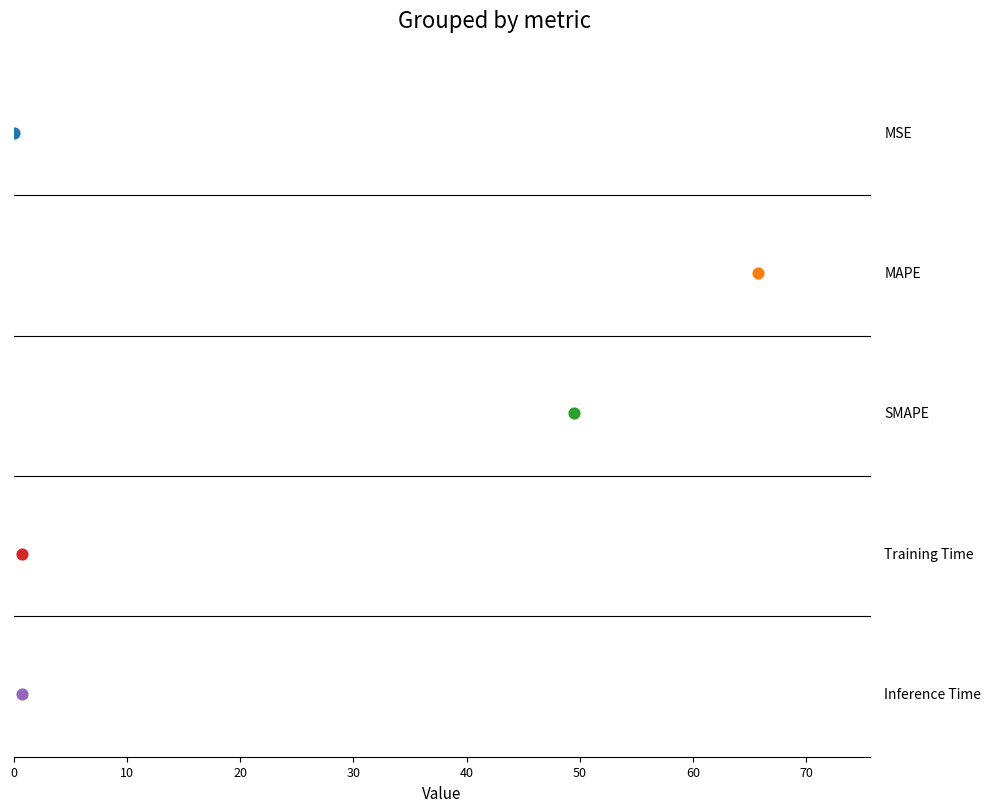

What is the change in value from MSE to MAPE?

+65.7